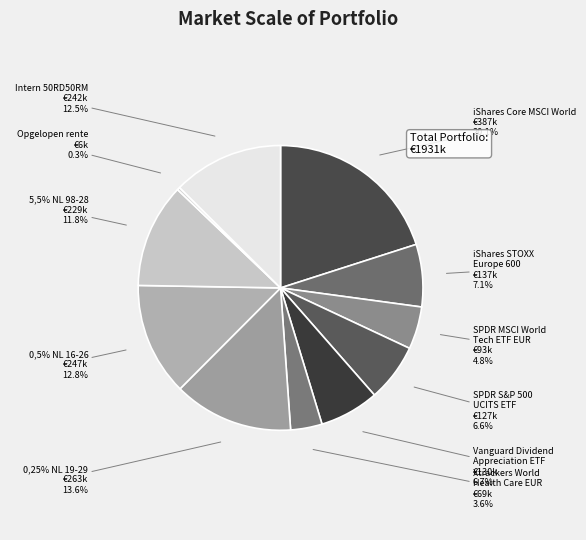

Approximately how many times larger is the value at SPDR MSCI World Tech ETF EUR compared to Opgelopen rente?

14.9